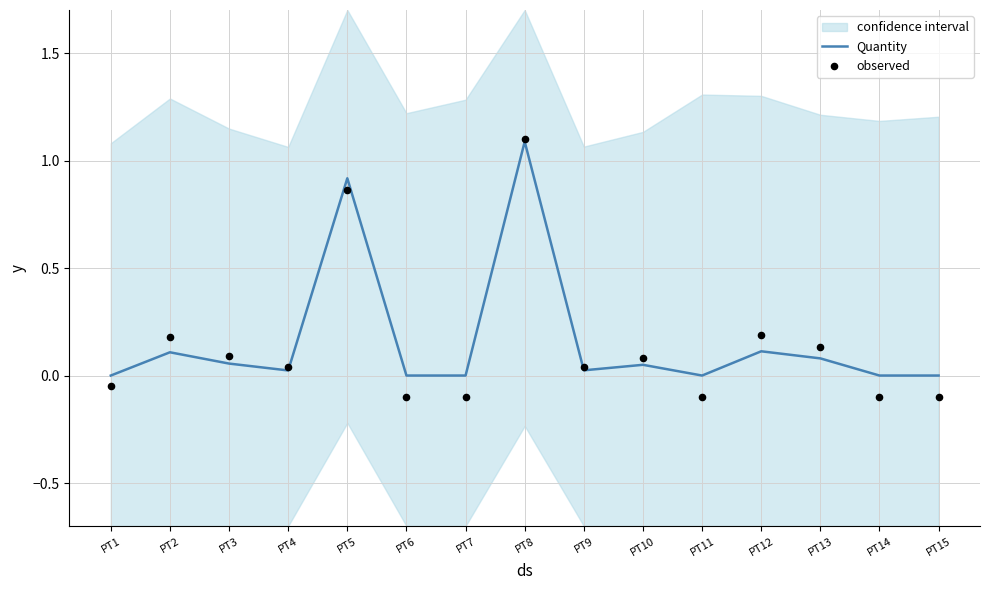

Is the value of observed at PT11 greater than the value of Quantity at PT11?

No